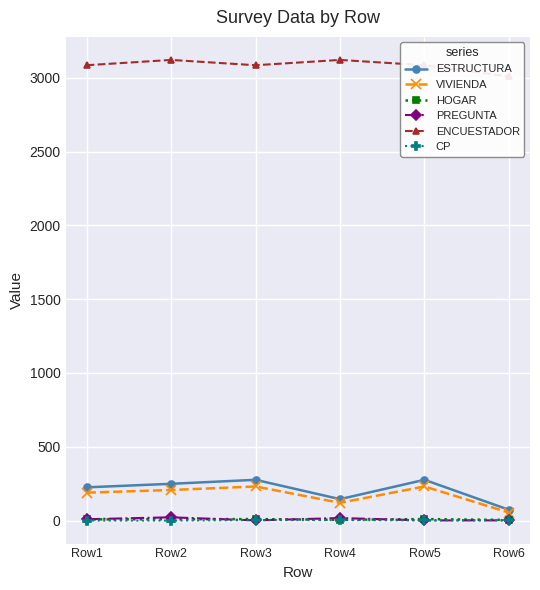

What is the lowest value of the ENCUESTADOR series?

3009